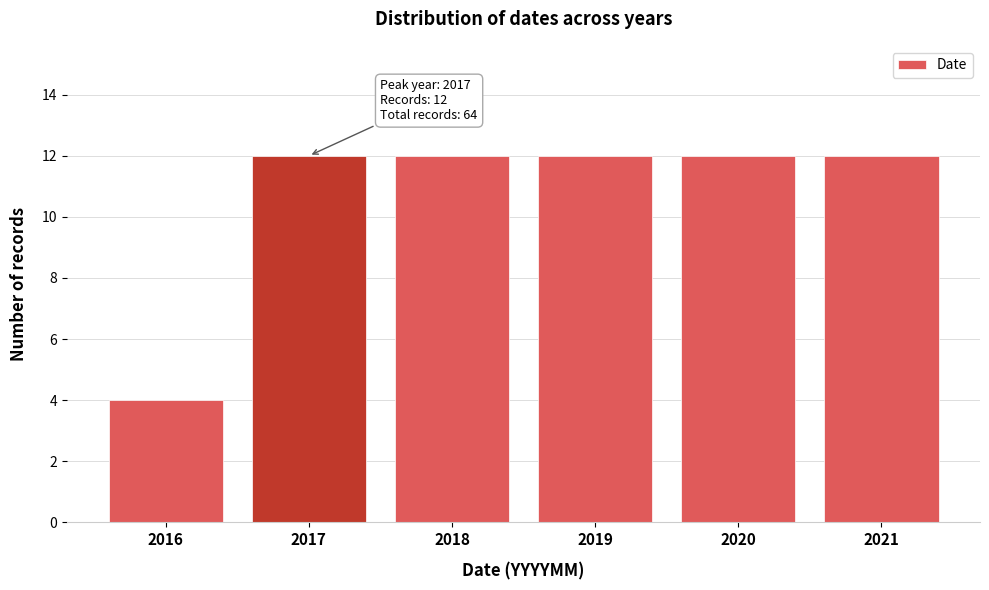

Reading left to right, extract all data points from this chart.

4	12	12	12	12	12